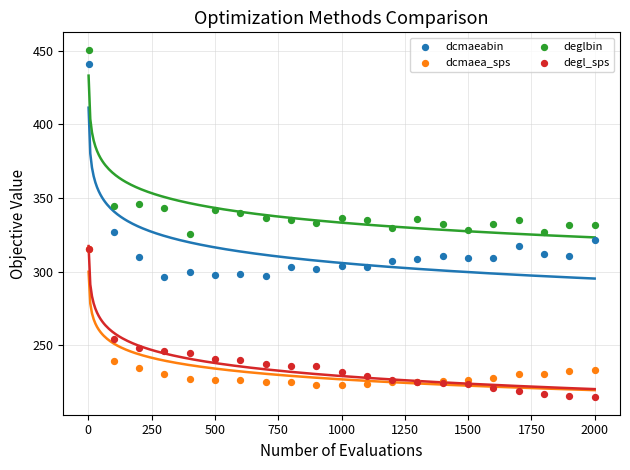

Which series reaches the minimum Y coordinate?

degl_sps